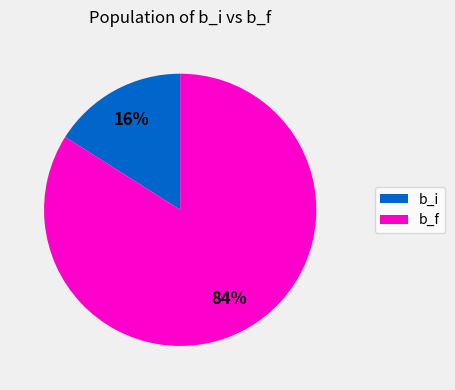

Does b_i account for over 50% of the chart?

No